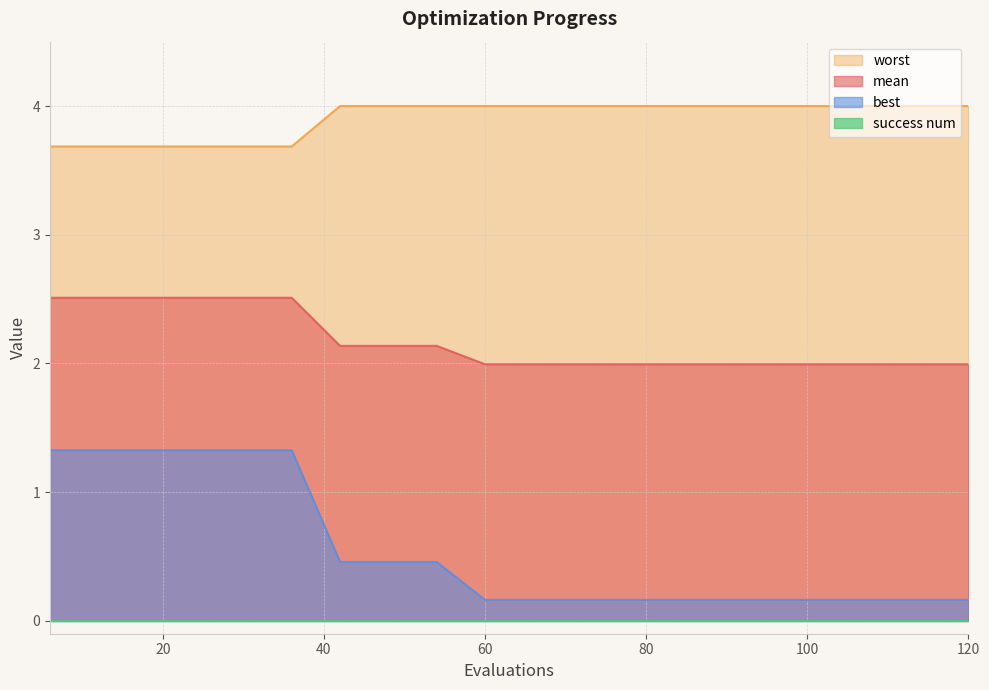

How many lines are shown in the chart?

4